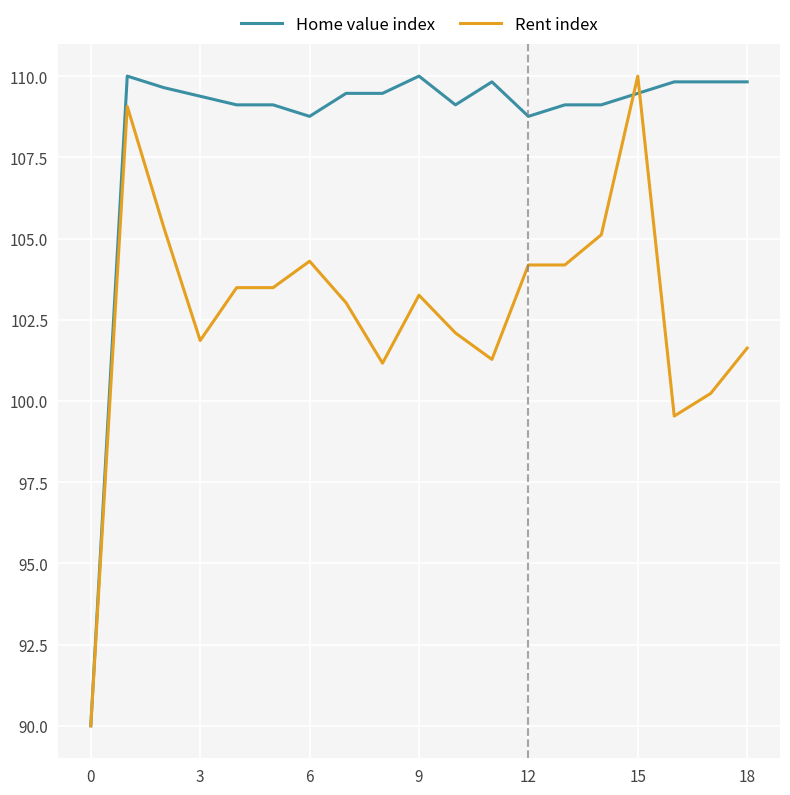

Rank the series by their average value, from highest to lowest.

Home value index, Rent index